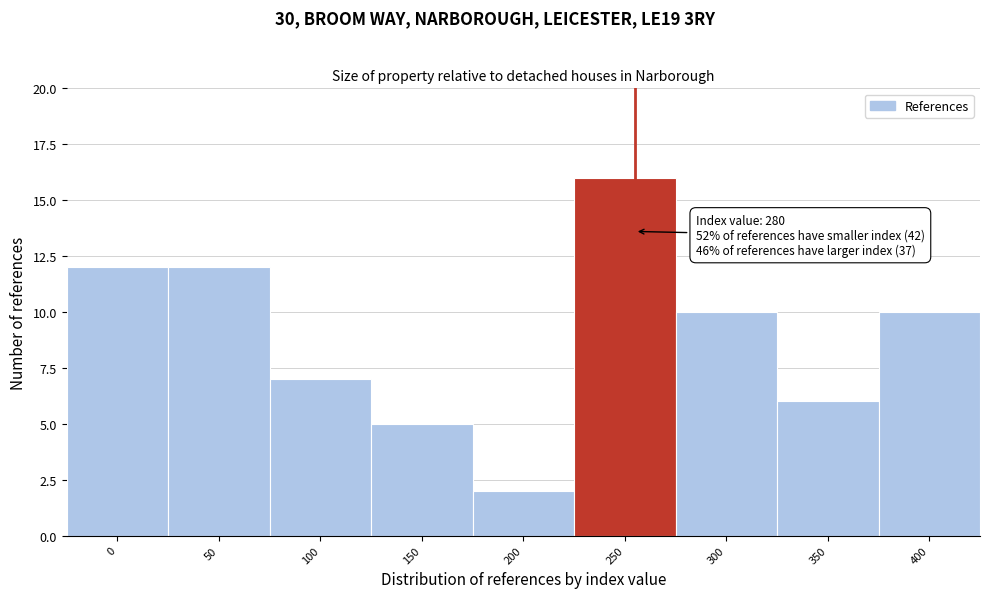

Reading left to right, list all the values displayed in this chart.

0=12	50=12	100=7	150=5	200=2	250=16	300=10	350=6	400=10